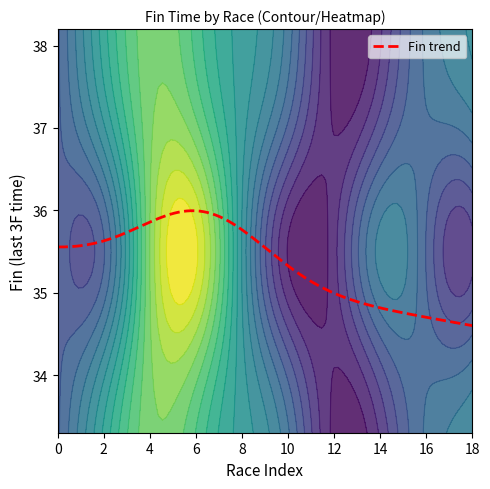

Is the value of 1東京 at 10 greater than the value of 4東京 at 4?

No